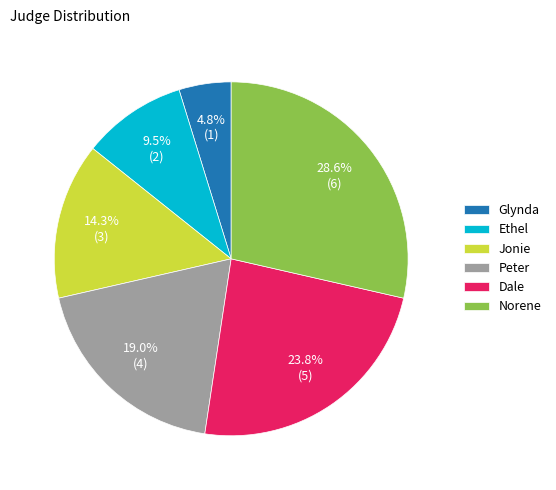

Rank the categories by value from lowest to highest.

Glynda, Ethel, Jonie, Peter, Dale, Norene